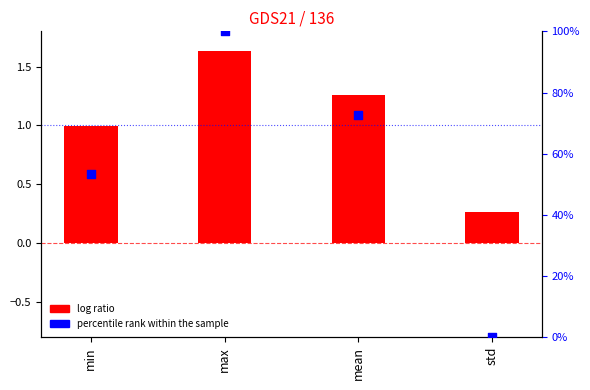

At which category is the sum across all series the highest?

max